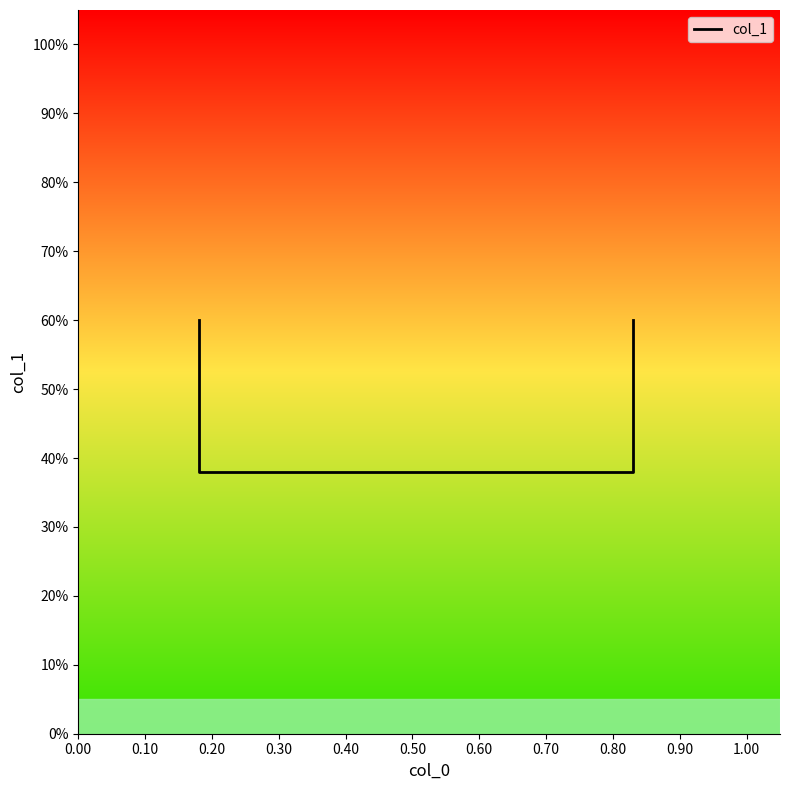

What is the change in value from 0.10 to 0.20?

+0.2